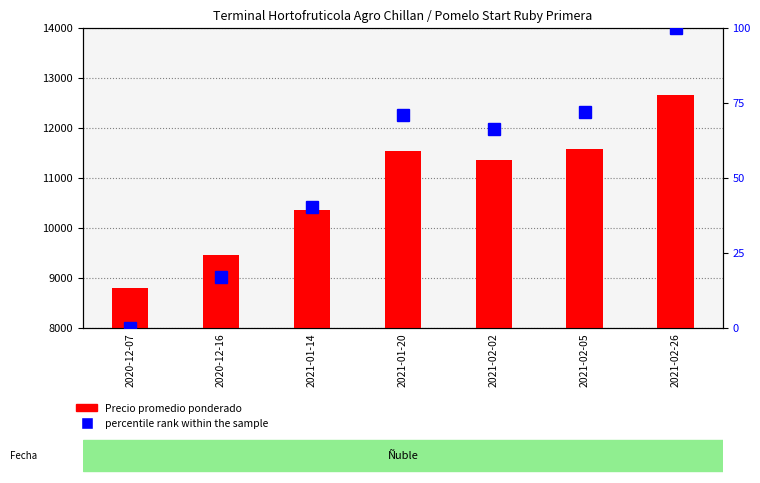

How many data points in Precio promedio ponderado are above 11364?

3